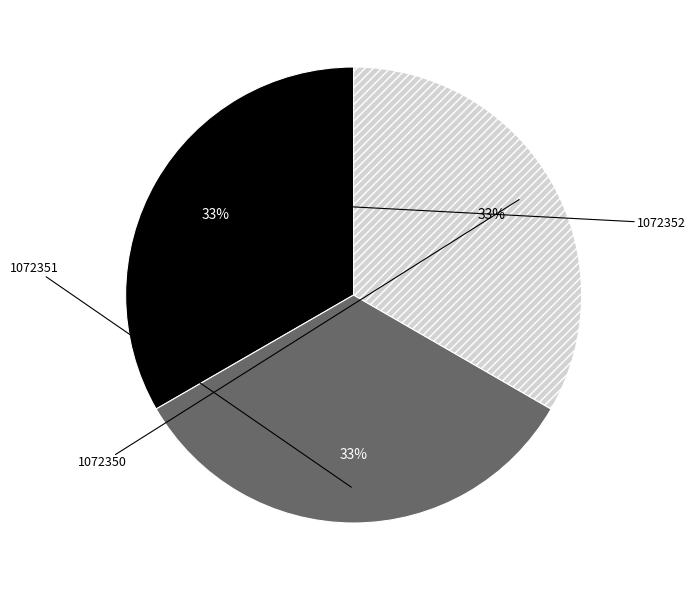

Does any single category account for the majority?

No